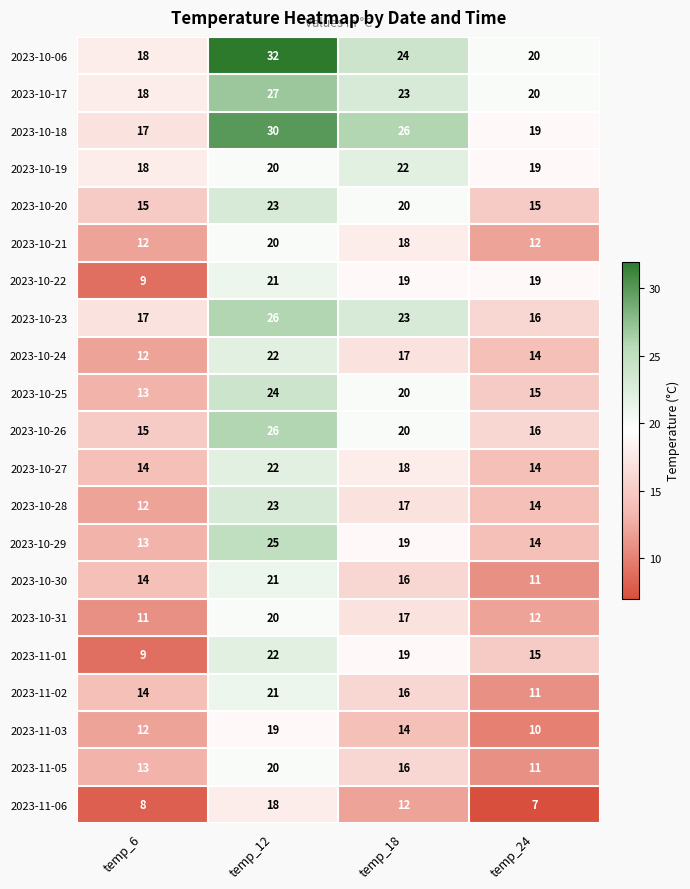

At which label does 2023-10-21 first exceed 18?

temp_12